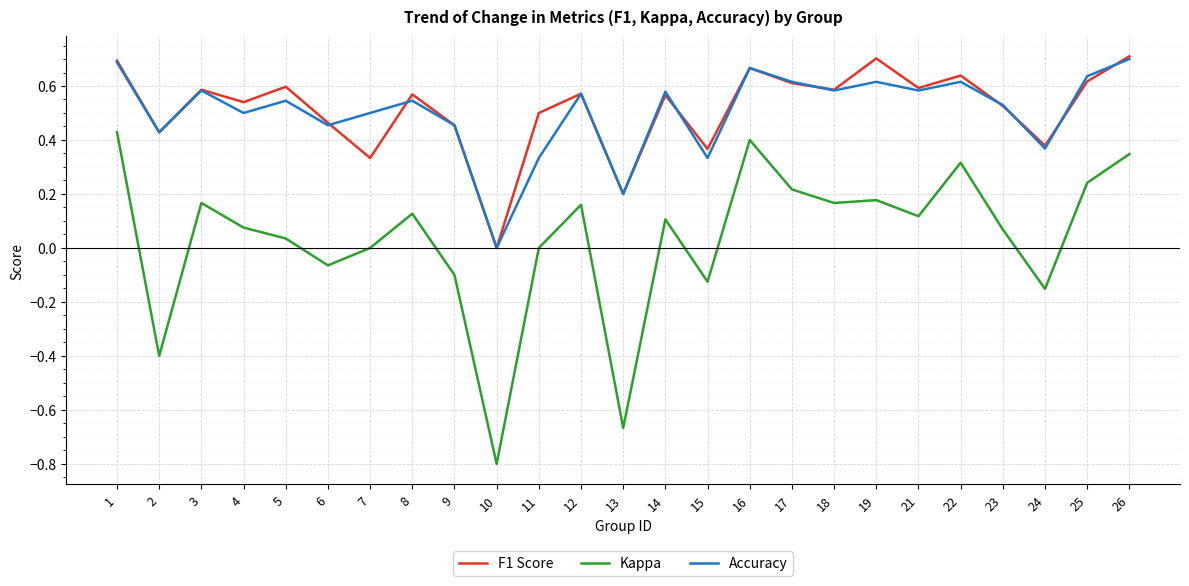

Which label corresponds to the smallest value in the chart?

10